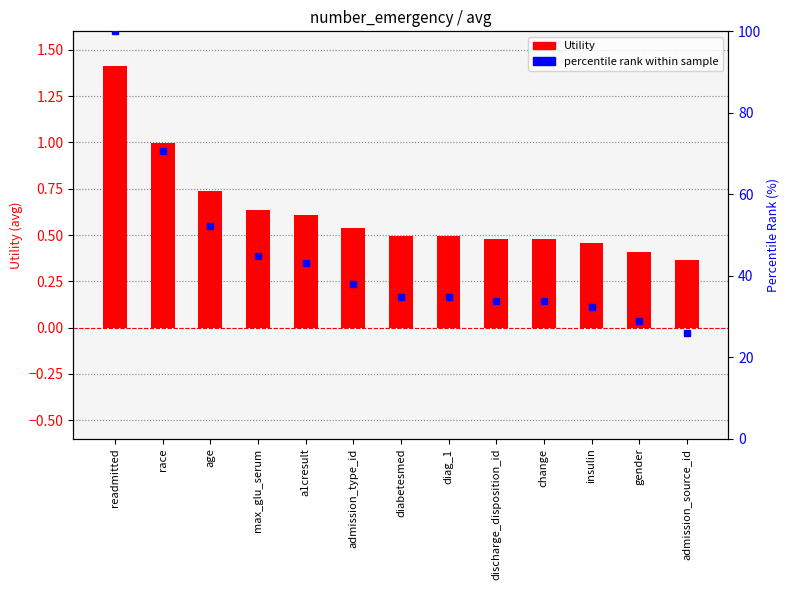

Which series changed the most between readmitted and race?

percentile rank within sample